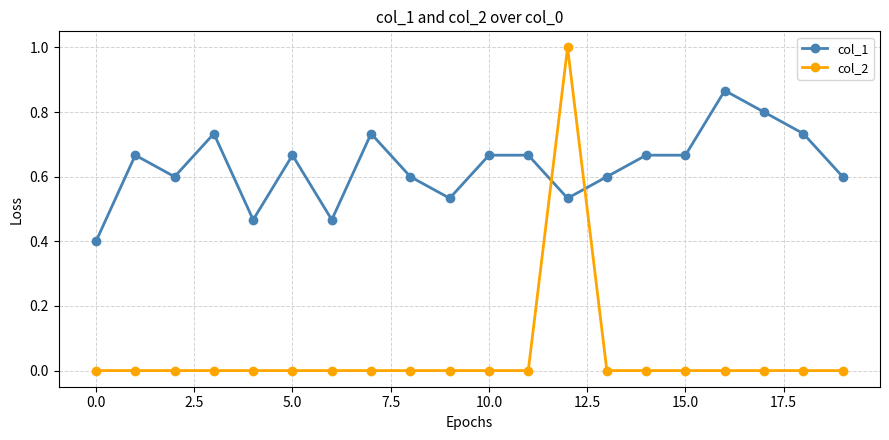

Does the chart have visible grid lines?

Yes